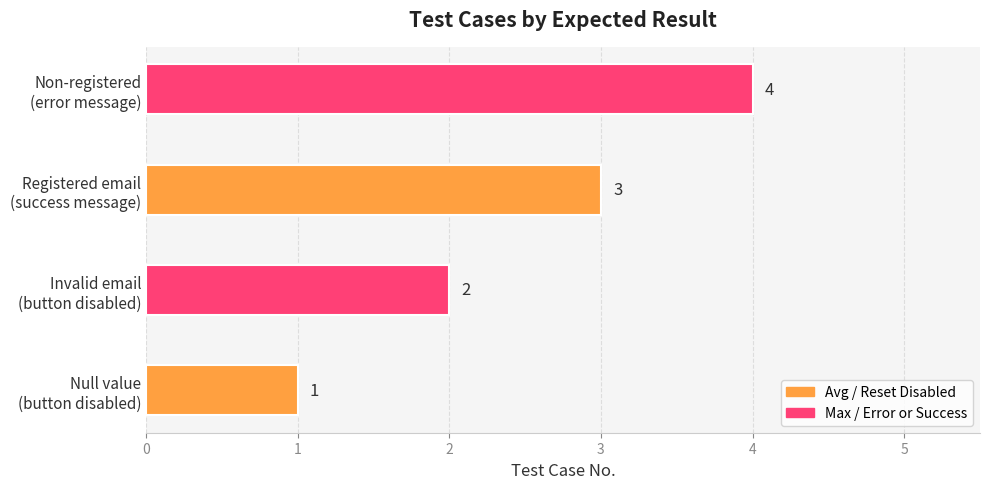

Reading left to right, extract all data points from this chart.

Null value
(button disabled)=1	Invalid email
(button disabled)=2	Registered email
(success message)=3	Non-registered
(error message)=4